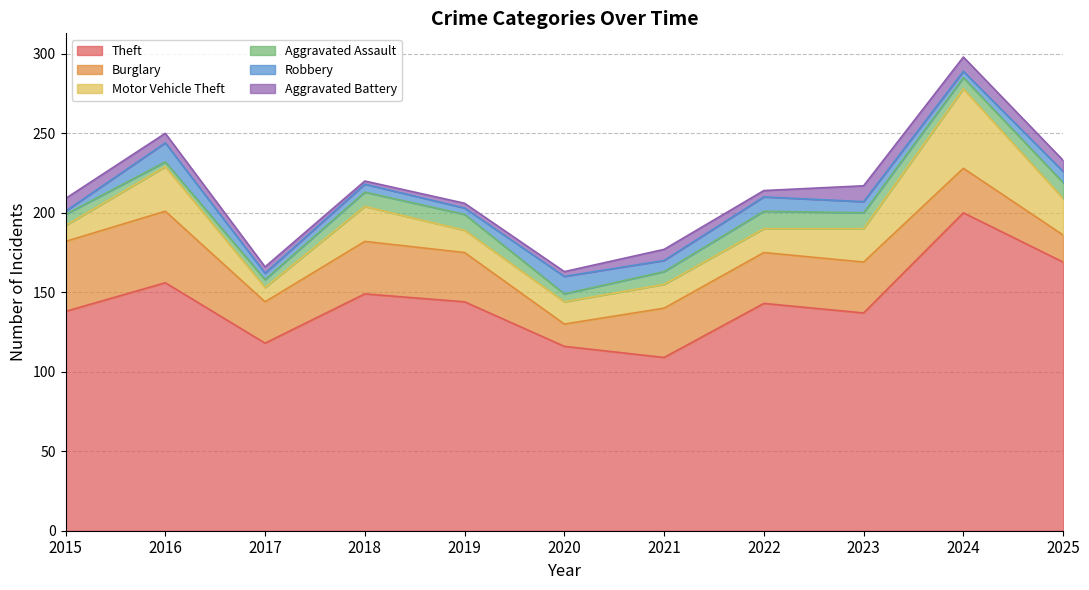

At how many categories does at least one series exceed 116?

9